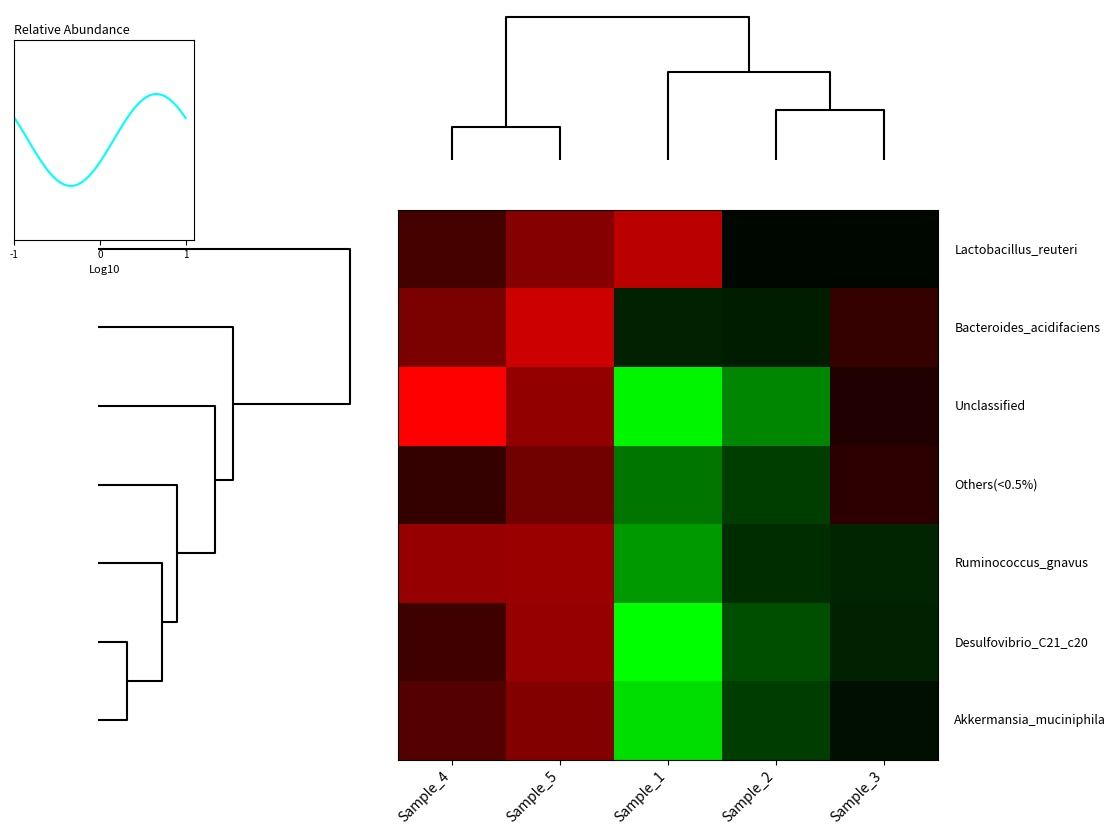

What is the smallest value displayed?

-1.8